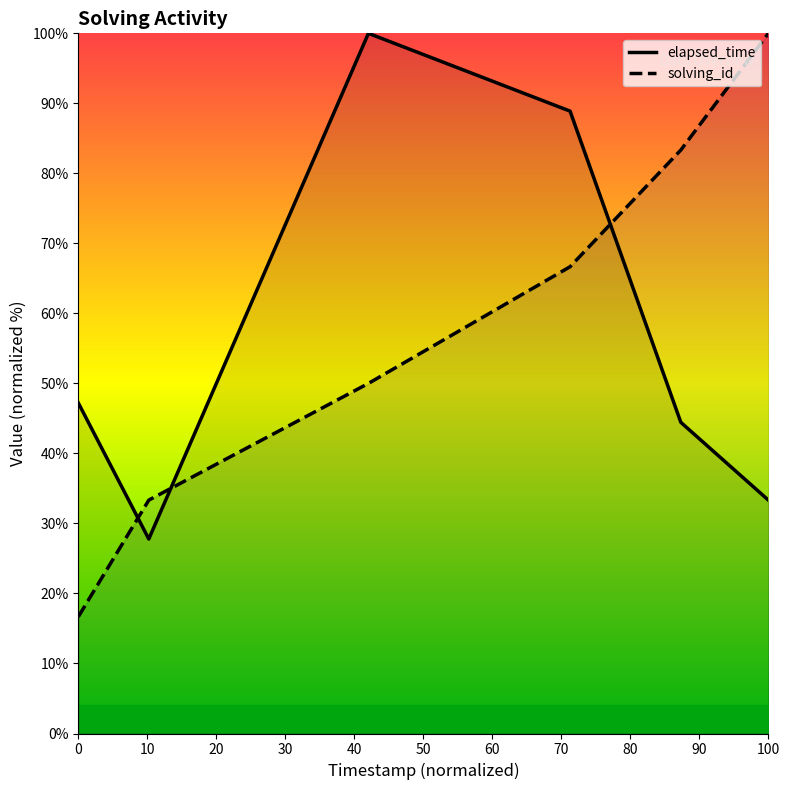

The elapsed_time series shows 47.2 at 0. True or false?

True